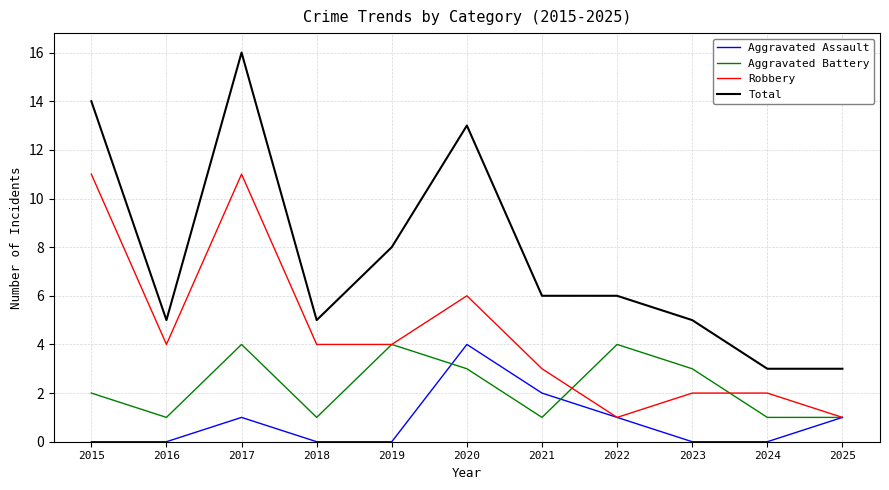

True or false: Total has a value of 5 at 2023.

True